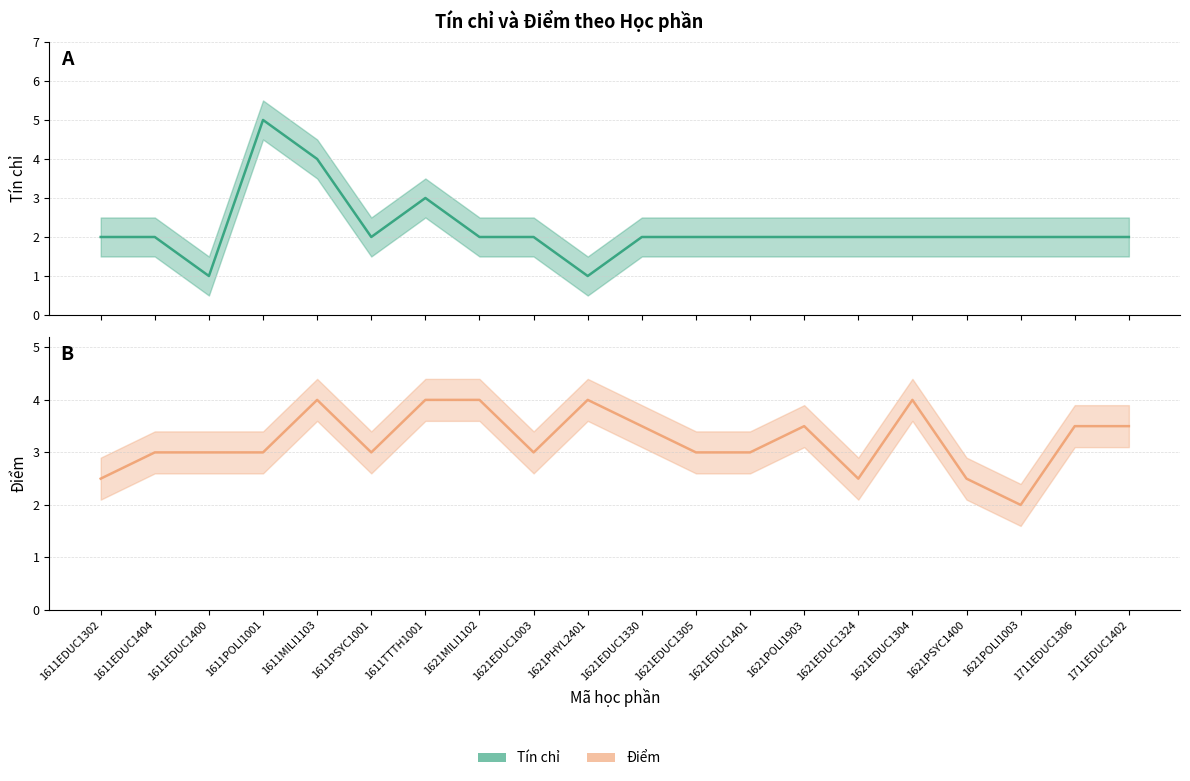

What is the label of the 19th point from the left?

1711EDUC1306